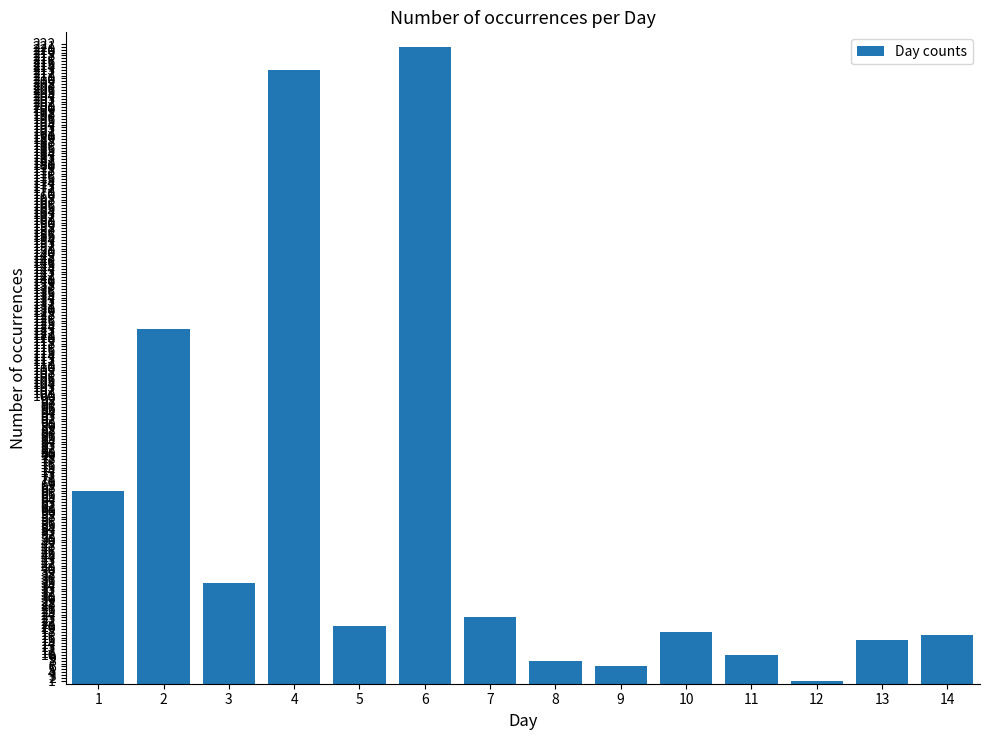

Where is the data nearest to the value 111?

2